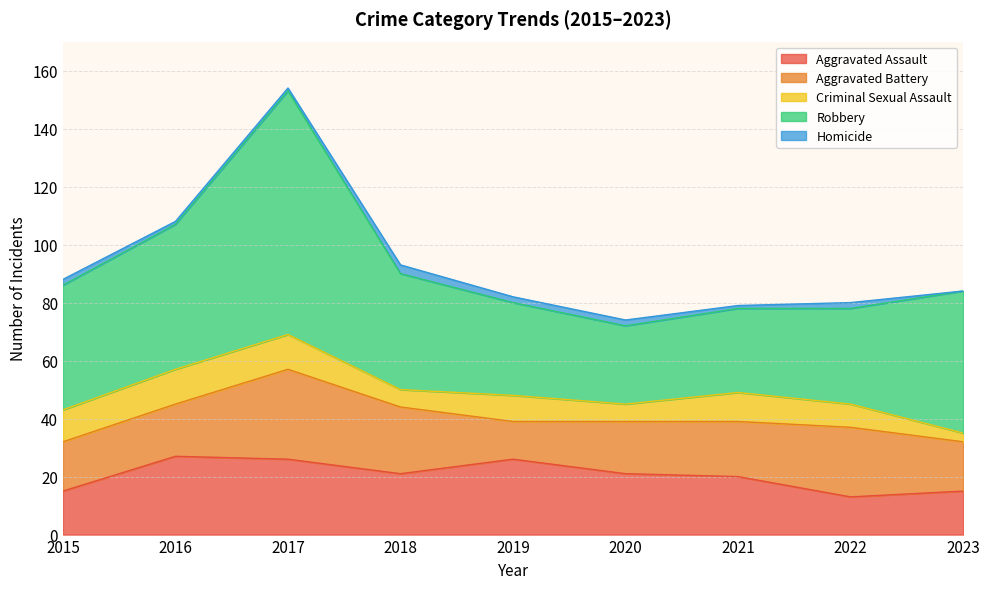

Reading left to right, list all the values displayed in this chart.

Aggravated Assault: 2015=15	2016=27	2017=26	2018=21	2019=26	2020=21	2021=20	2022=13	2023=15
Aggravated Battery: 2015=17	2016=18	2017=31	2018=23	2019=13	2020=18	2021=19	2022=24	2023=17
Criminal Sexual Assault: 2015=11	2016=12	2017=12	2018=6	2019=9	2020=6	2021=10	2022=8	2023=3
Robbery: 2015=43	2016=50	2017=84	2018=40	2019=32	2020=27	2021=29	2022=33	2023=49
Homicide: 2015=2	2016=1	2017=1	2018=3	2019=2	2020=2	2021=1	2022=2	2023=0